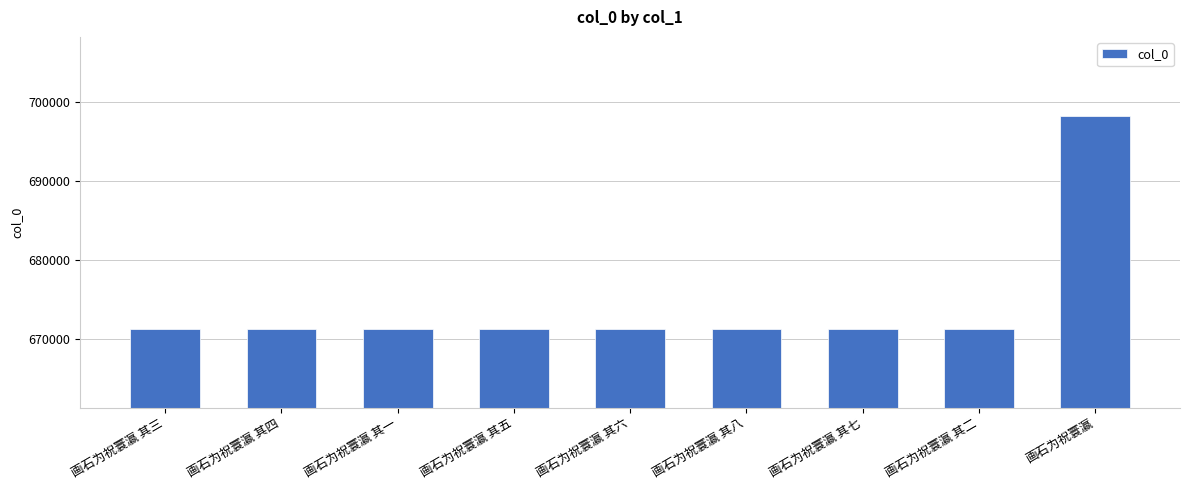

What value does the data have at 画石为祝寰瀛 其八?

671289